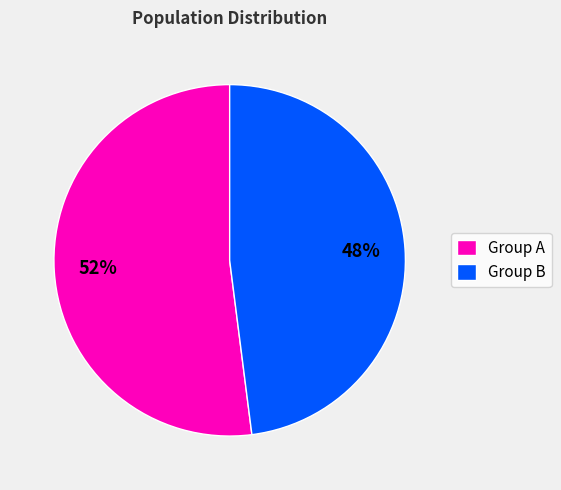

What is the ratio of the value at Group A to the value at Group B?

1.1